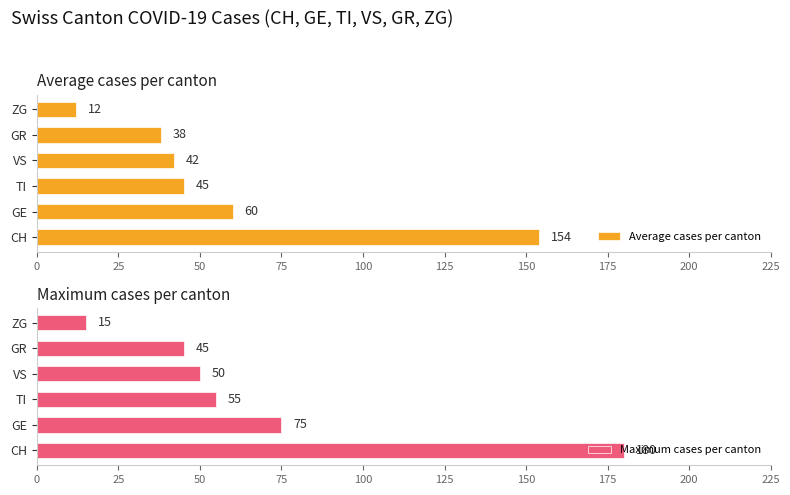

What is the difference between the Average cases per canton values at TI and GR?

7